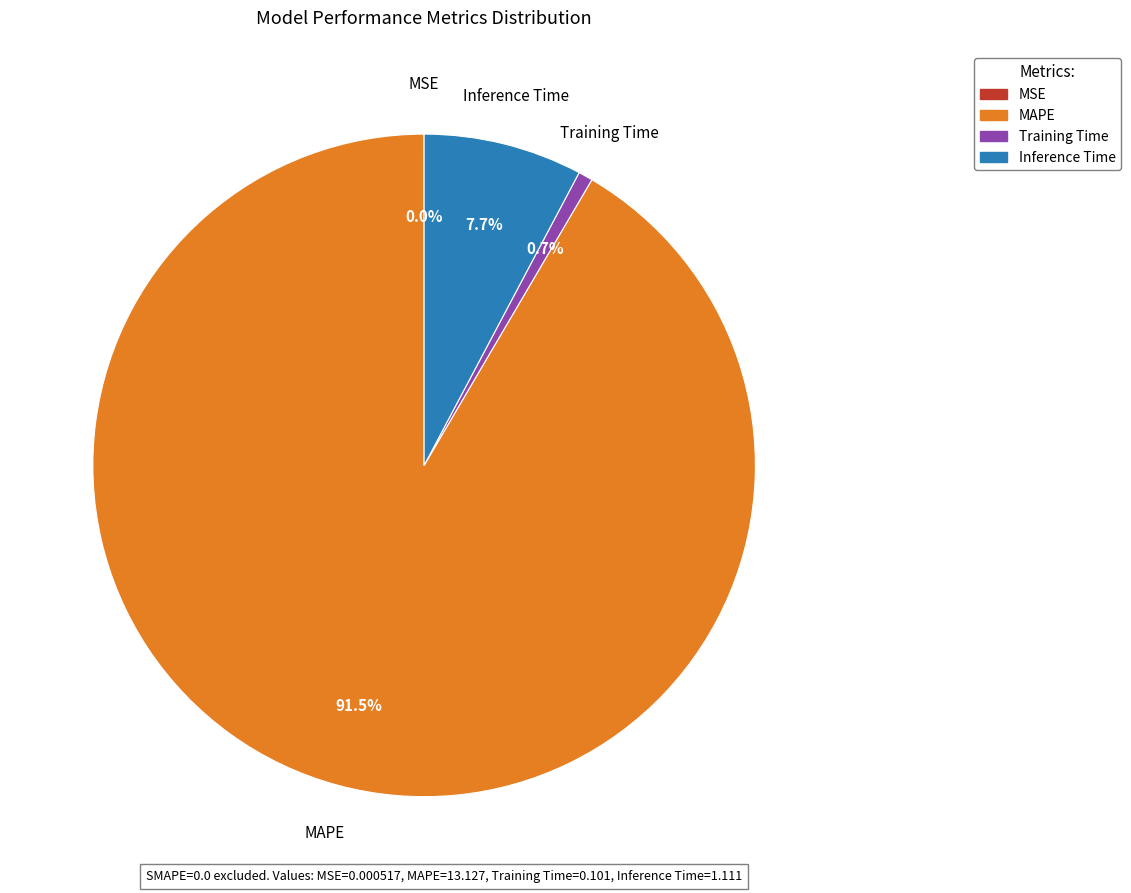

How much of the chart is everything except Training Time?

99.3%